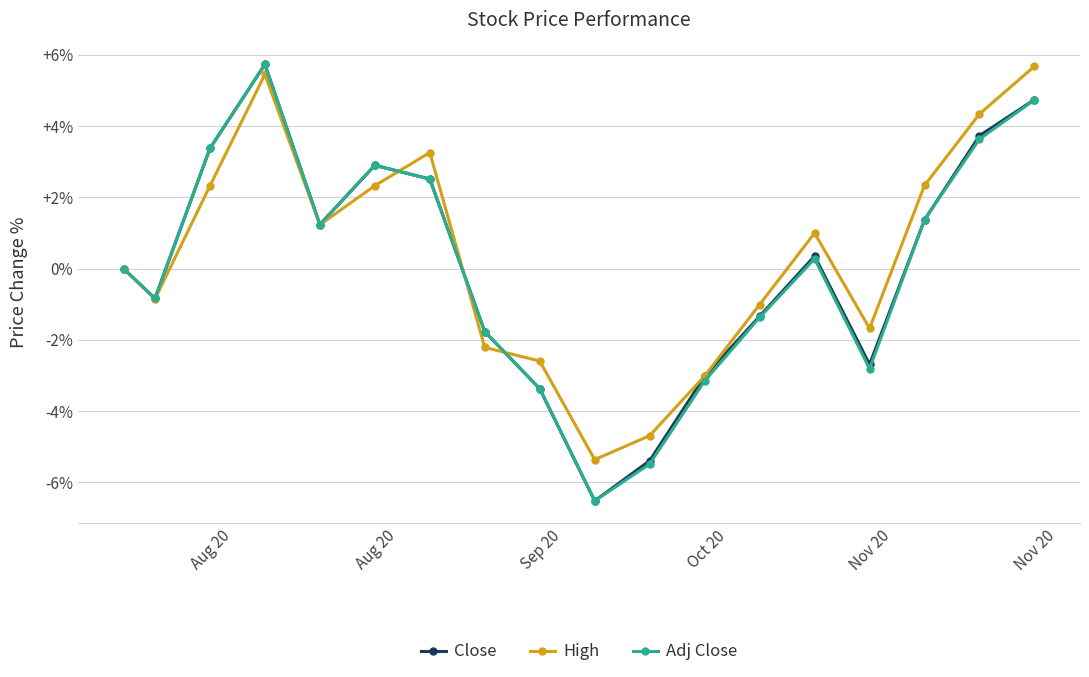

What is the maximum value shown in the chart?

5.7